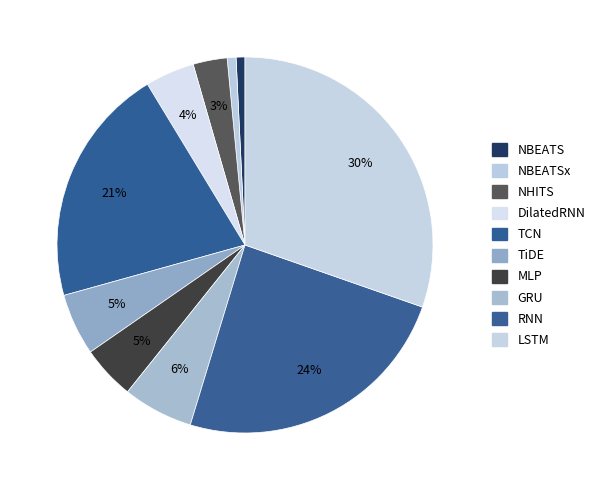

To the nearest percent, what is the difference between the largest and smallest slice percentages?

30%